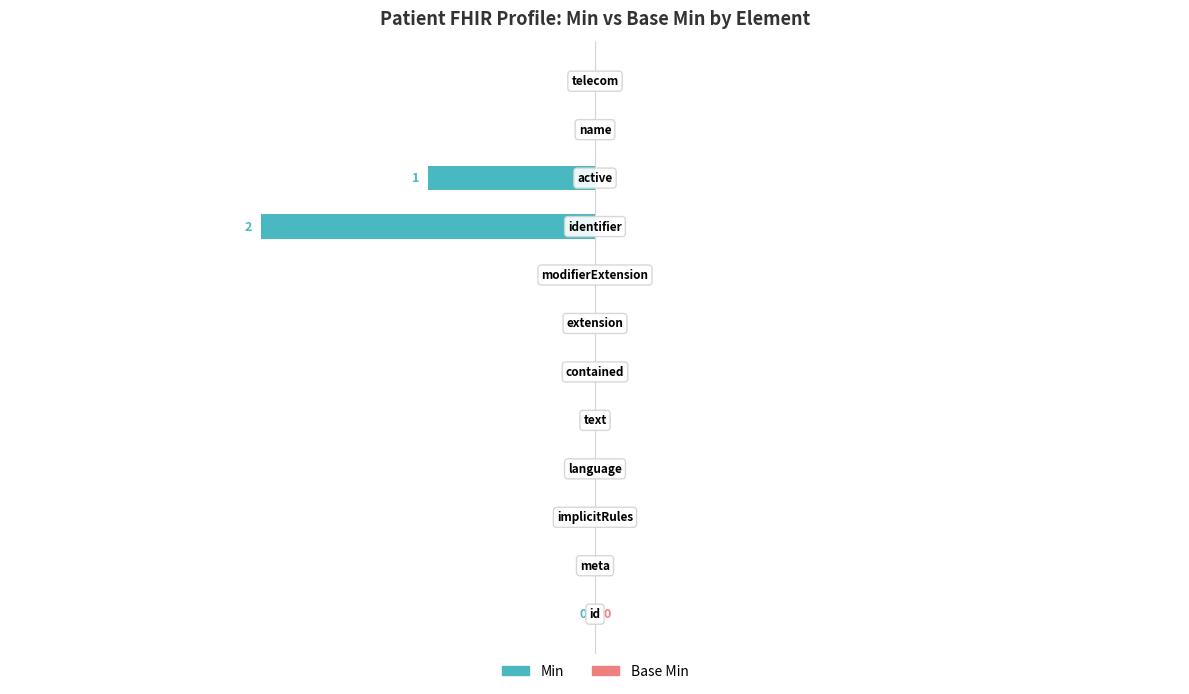

How many data points does each series have?

12